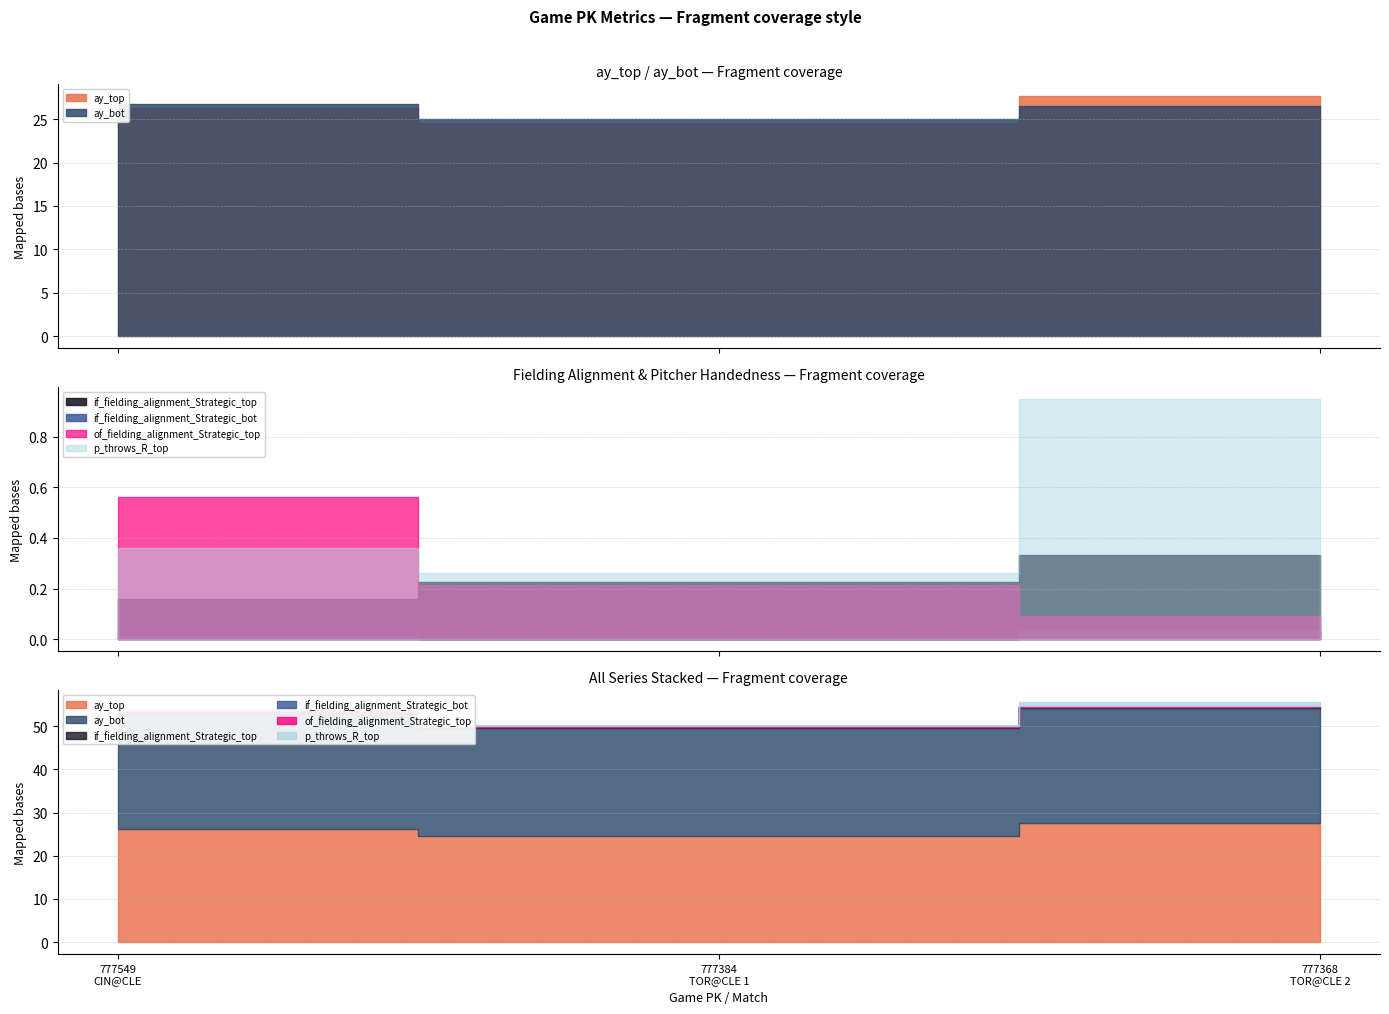

At which category does the chart reach its minimum across all series?

777384
TOR@CLE 1